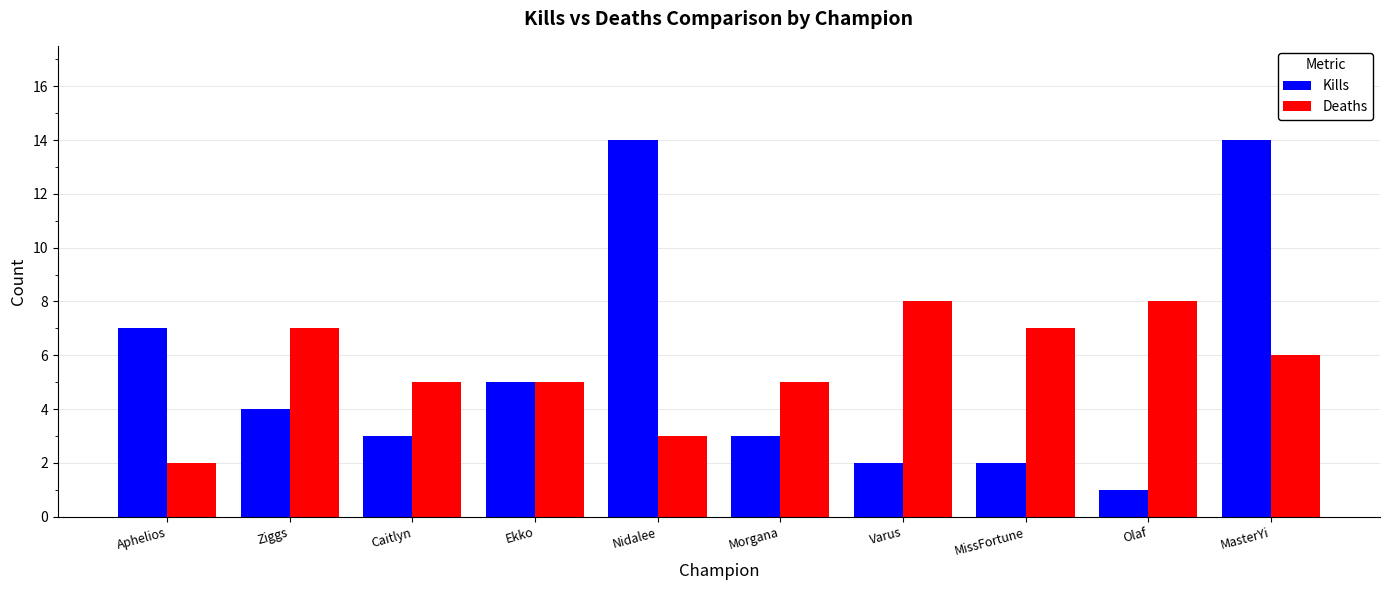

What is the difference between the second highest and second lowest values in the Kills series?

12